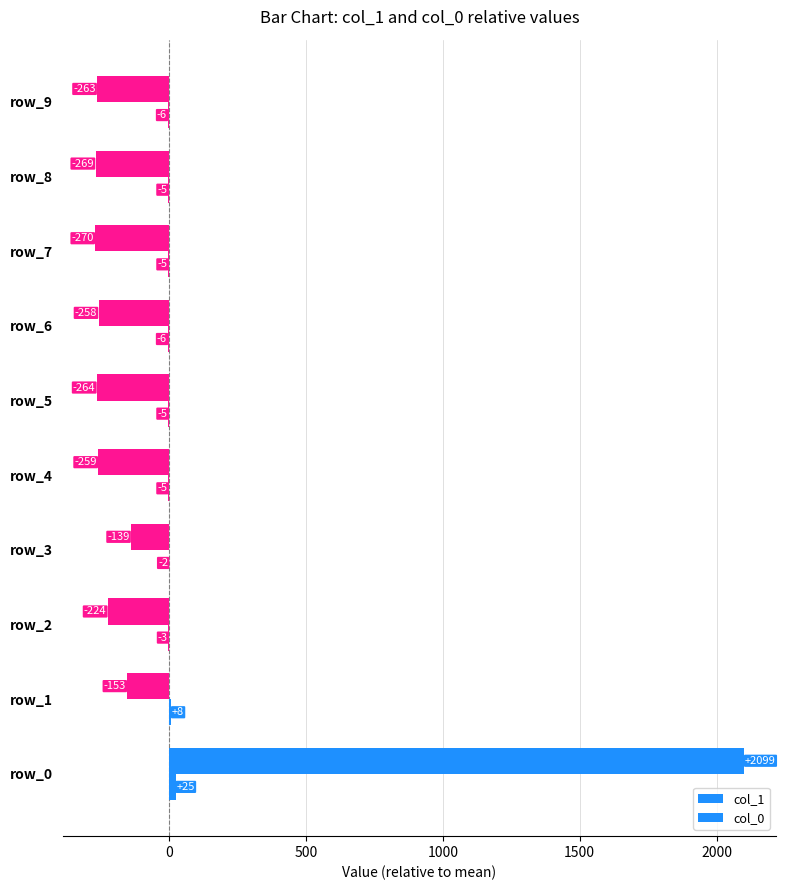

How many positive values does the col_1 series have?

1